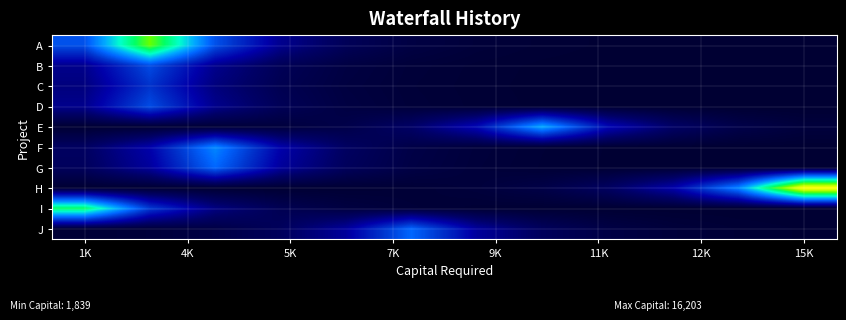

Which series has the largest total across all categories?

H